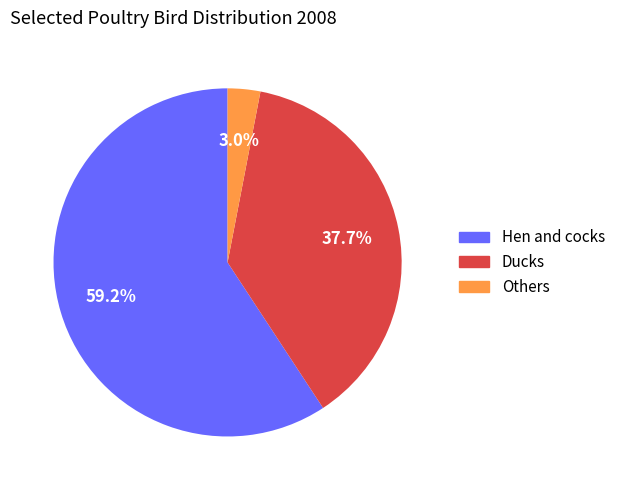

To the nearest percent, what is the difference between the largest and smallest slice percentages?

56%